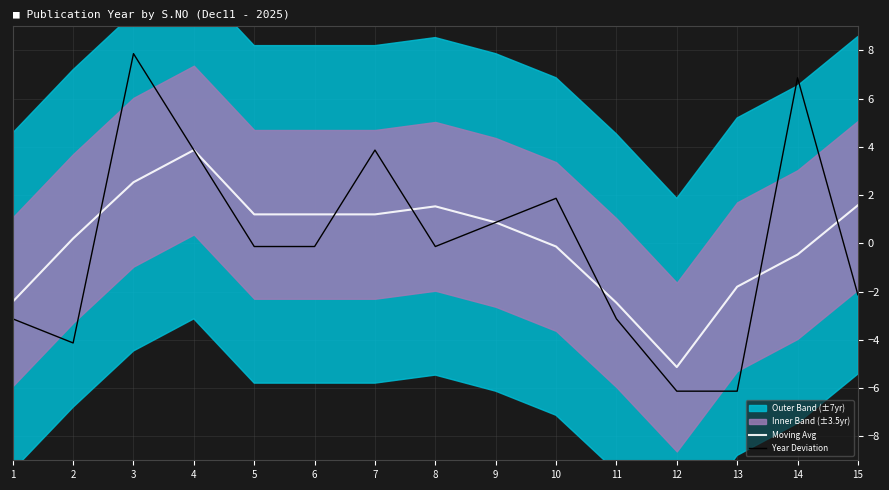

At which label does Moving Avg reach its minimum?

12